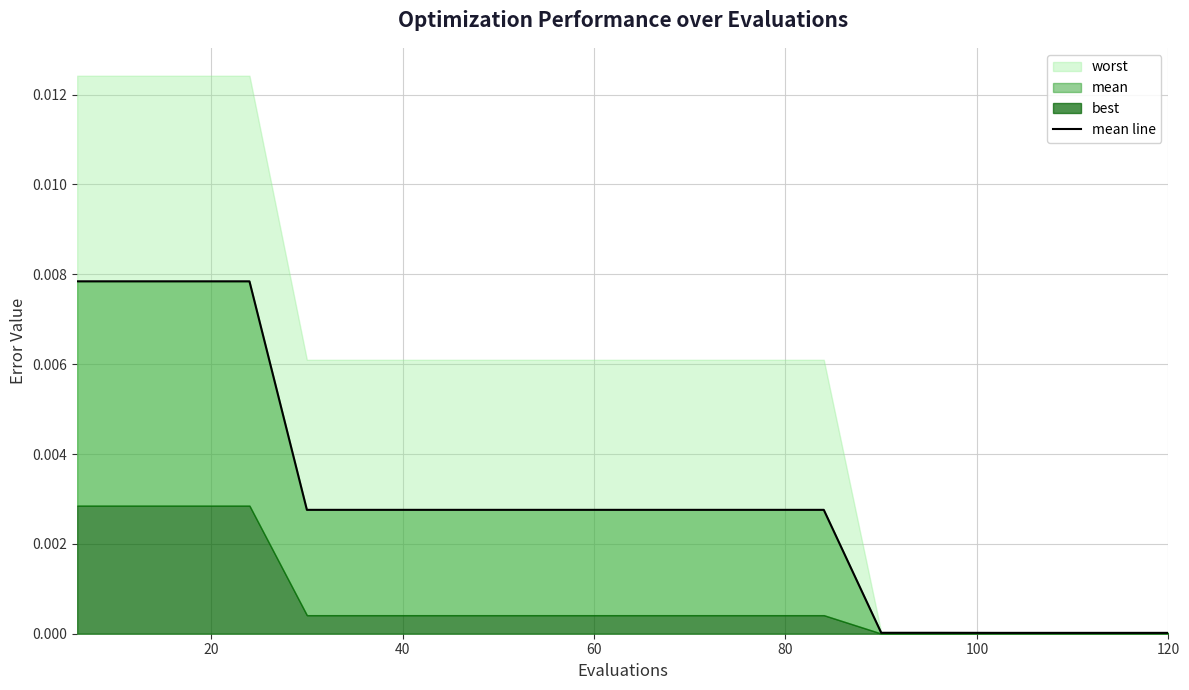

How many lines are shown in the chart?

1